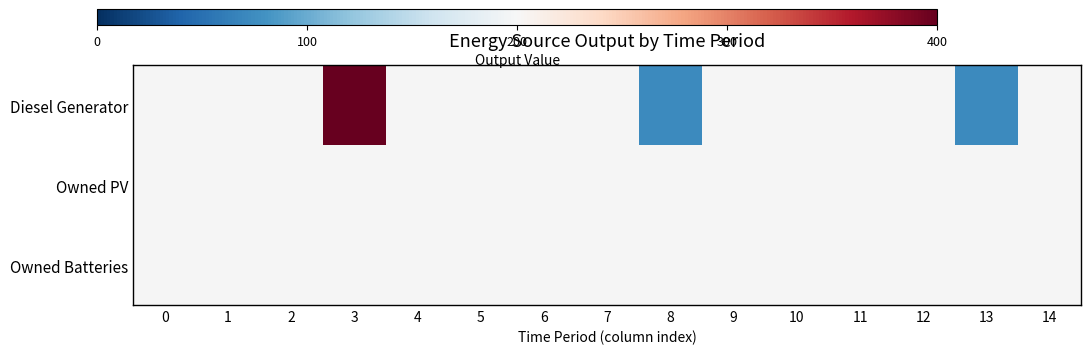

What is the minimum value shown in the chart?

72.0